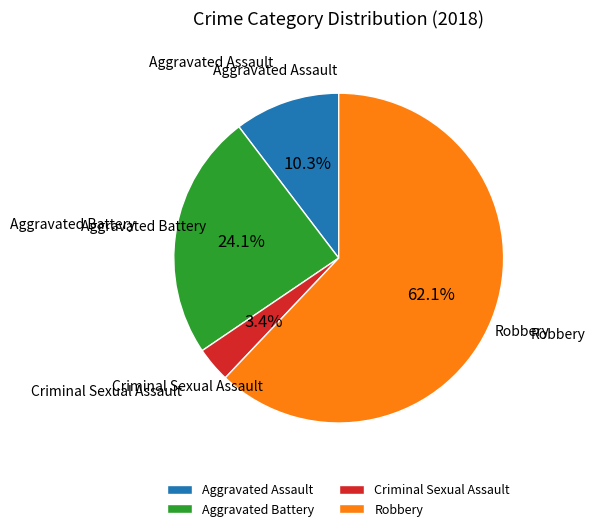

Which category has the smallest portion of the pie?

Criminal Sexual Assault